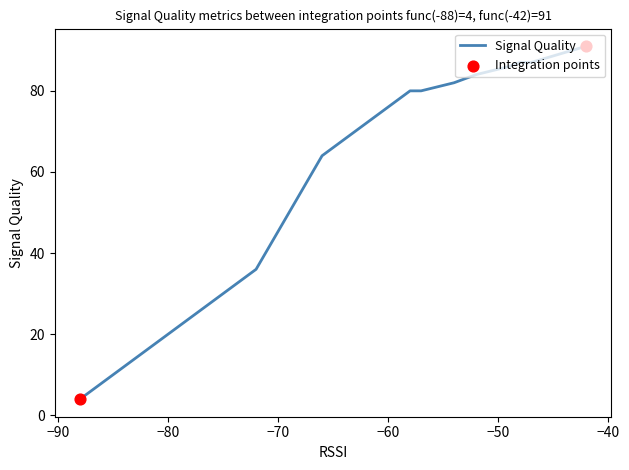

At how many categories does at least one series exceed 65?

12